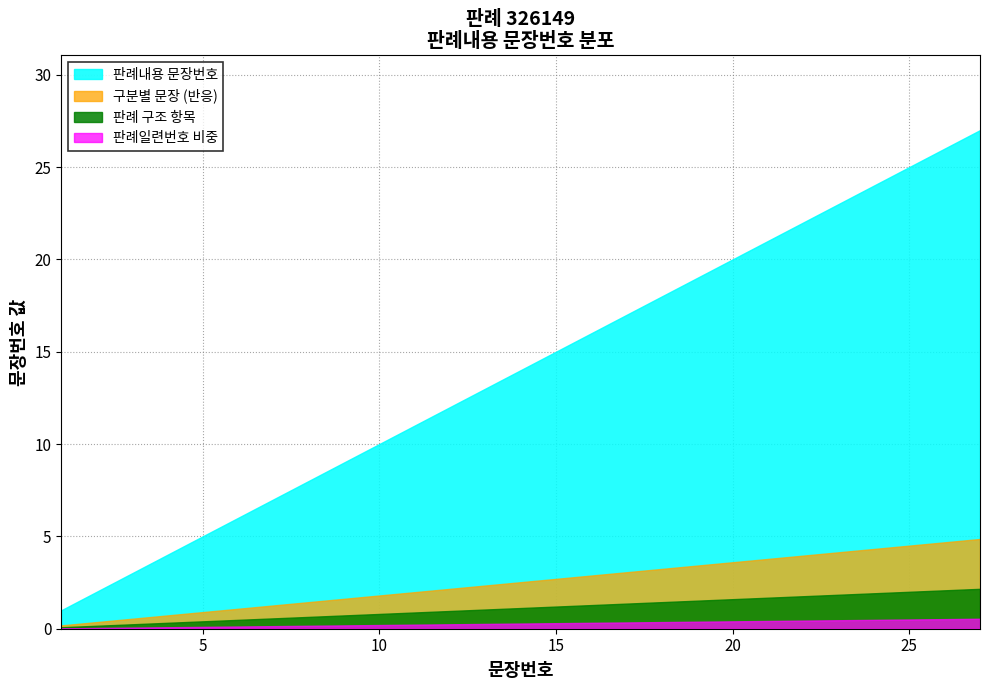

The value at 12 is 7. True or false?

False